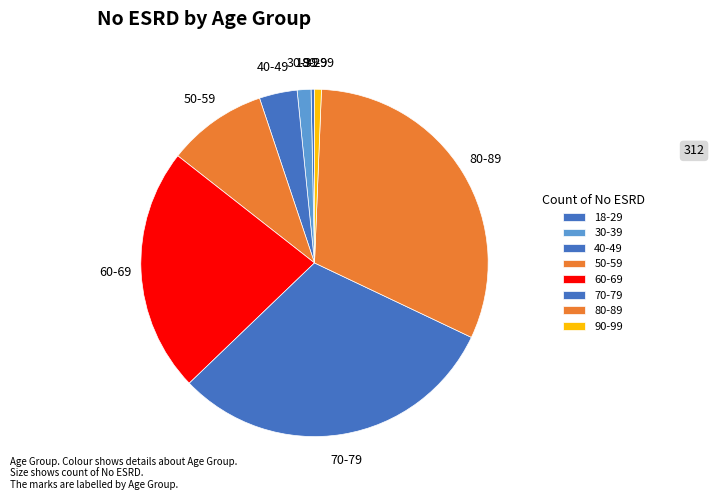

Is 60-69 the majority of the pie?

No